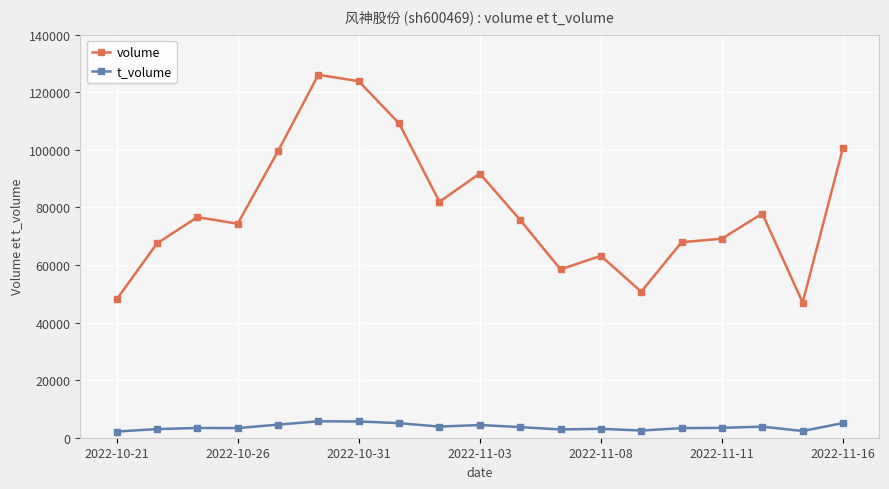

How many series are shown in this chart?

2